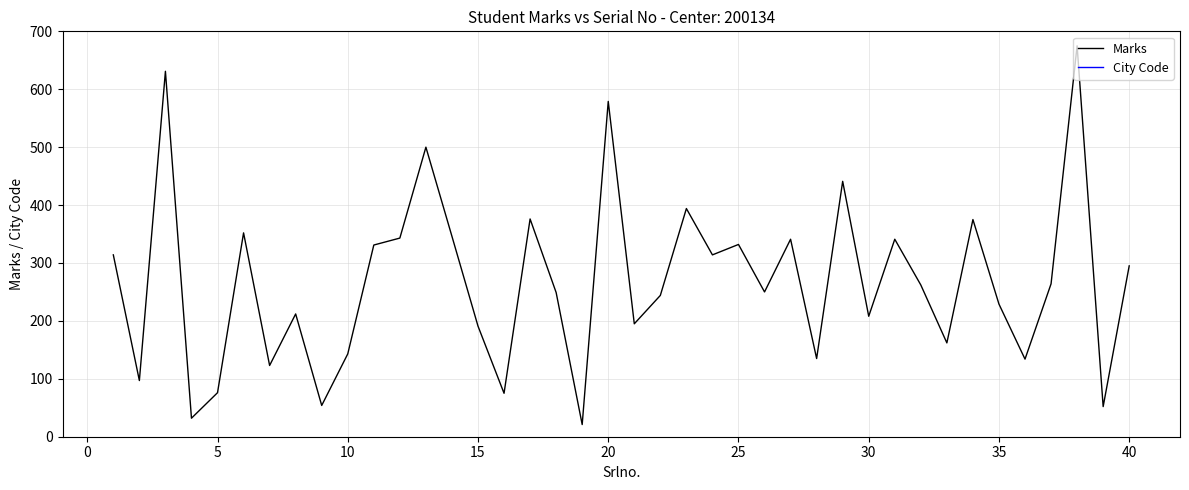

How many values in the Marks series are below 262?

20